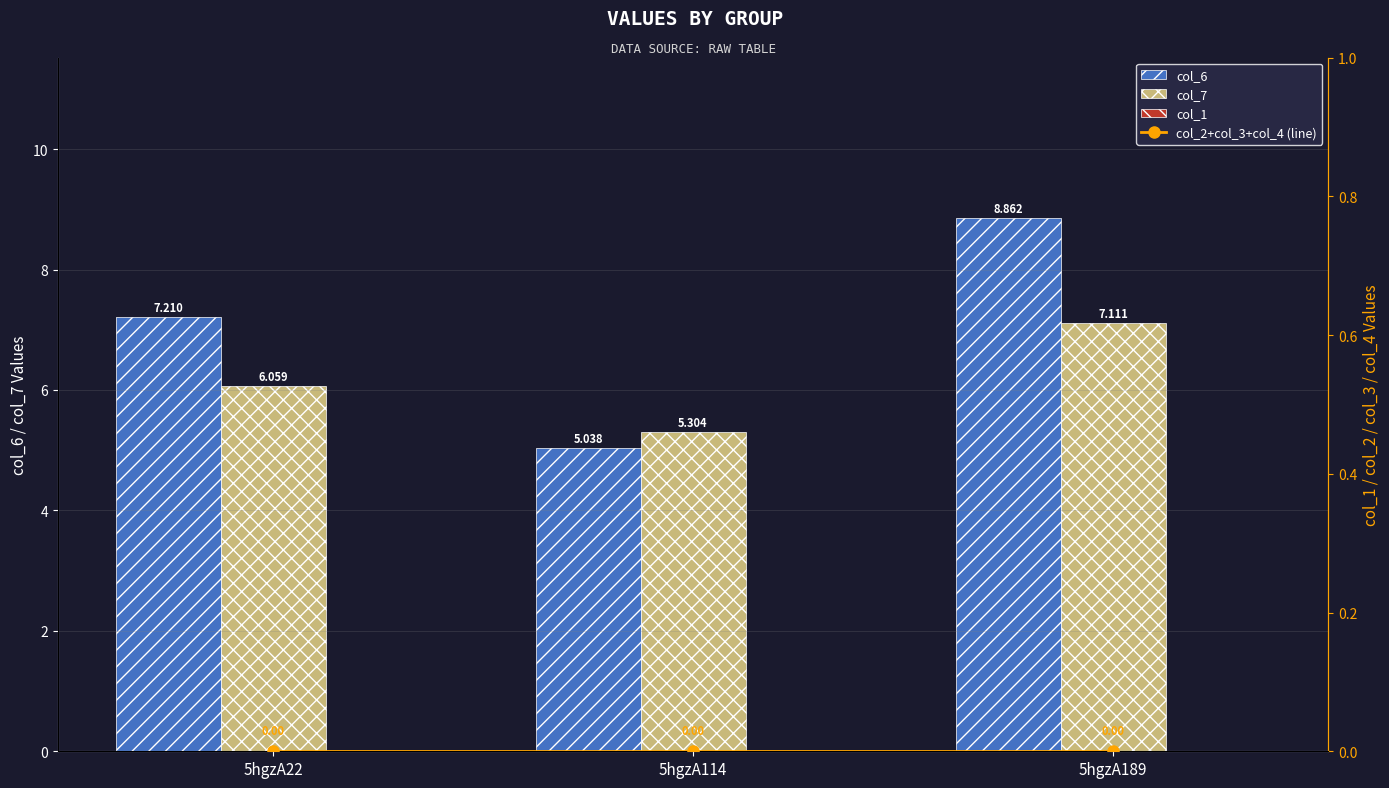

What is the total value across all series at 5hgzA189?

16.0